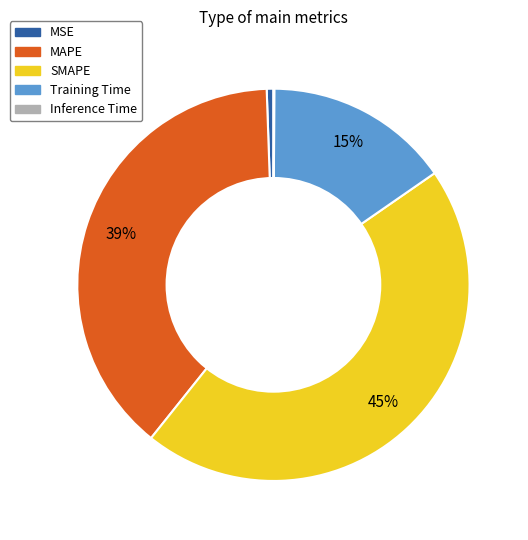

Does any single category account for the majority?

No